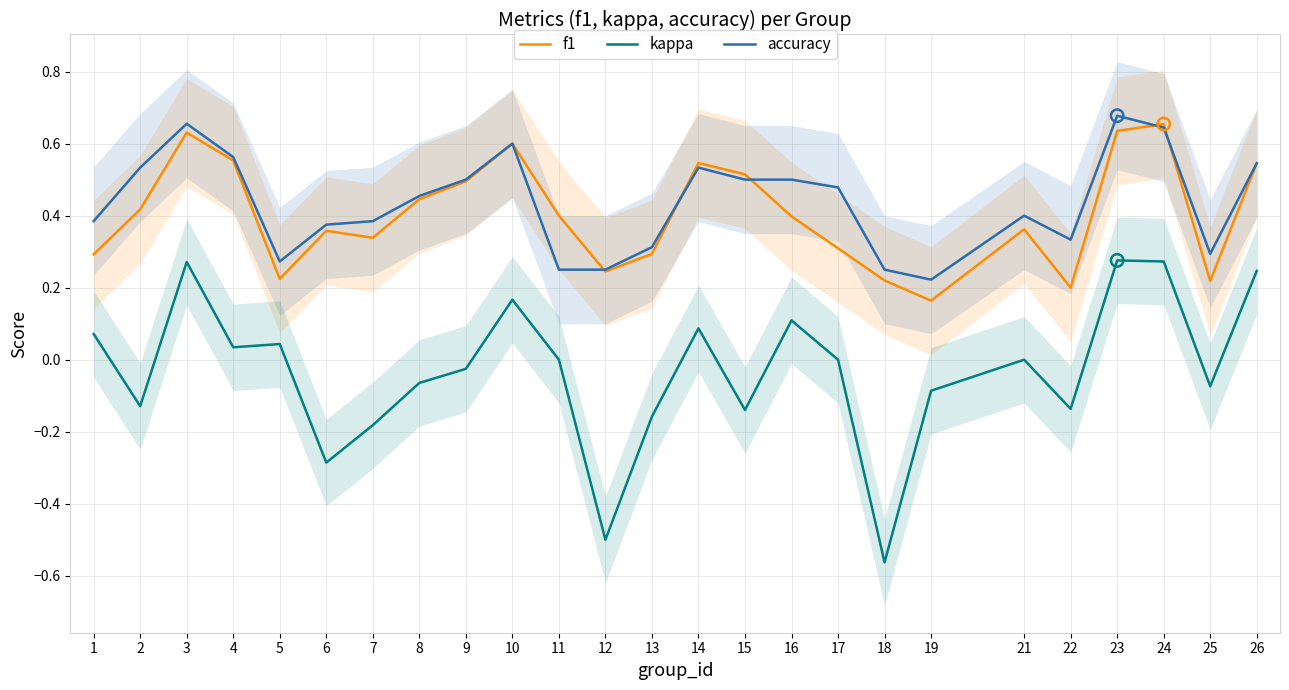

Which series contains the highest Y value?

accuracy